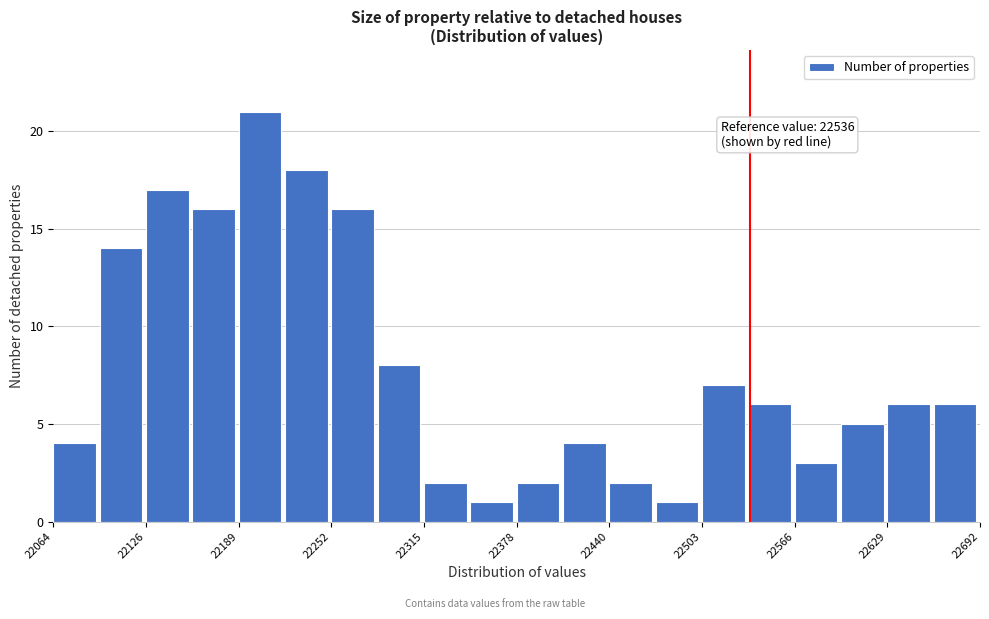

Around what value on the x-axis is the tallest bar? Give the approximate position of its centre, as read against the axis.

22200